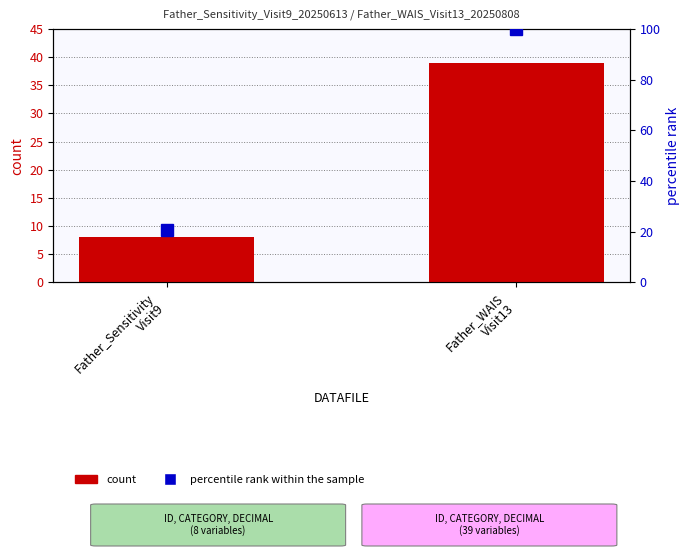

Which series has the largest range (max minus min)?

percentile rank within the sample